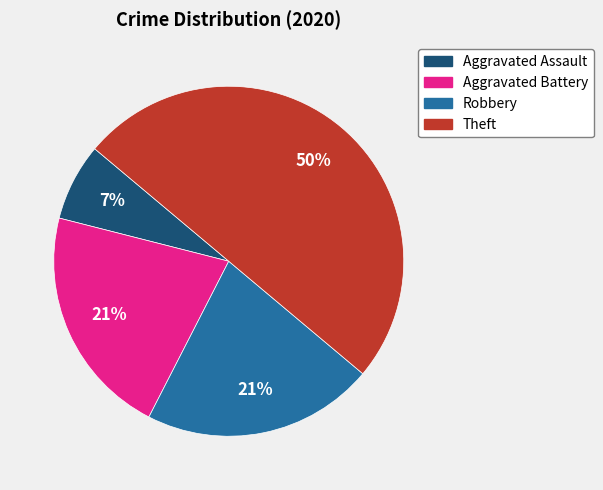

Is the sum of Theft and Aggravated Assault greater than half?

Yes